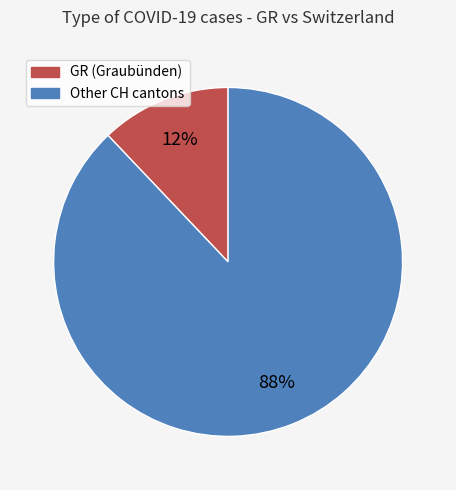

Is there any slice that represents more than half of the pie?

Yes